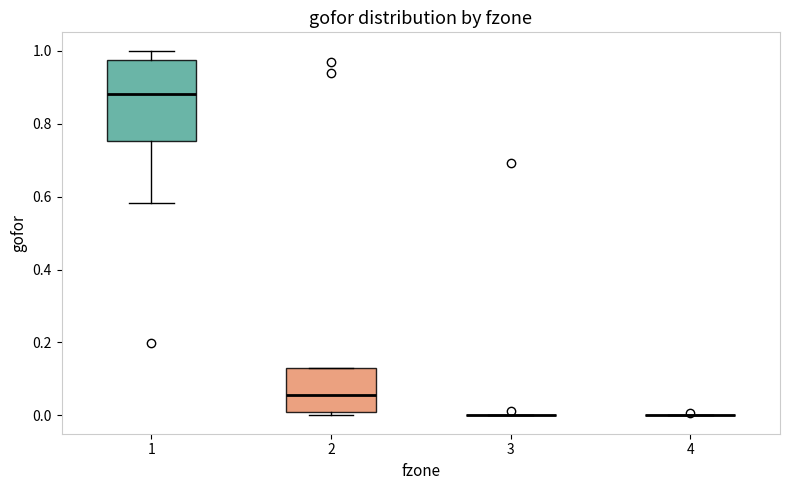

Comparing the boxes themselves (not the whiskers), which one is the tallest?

1